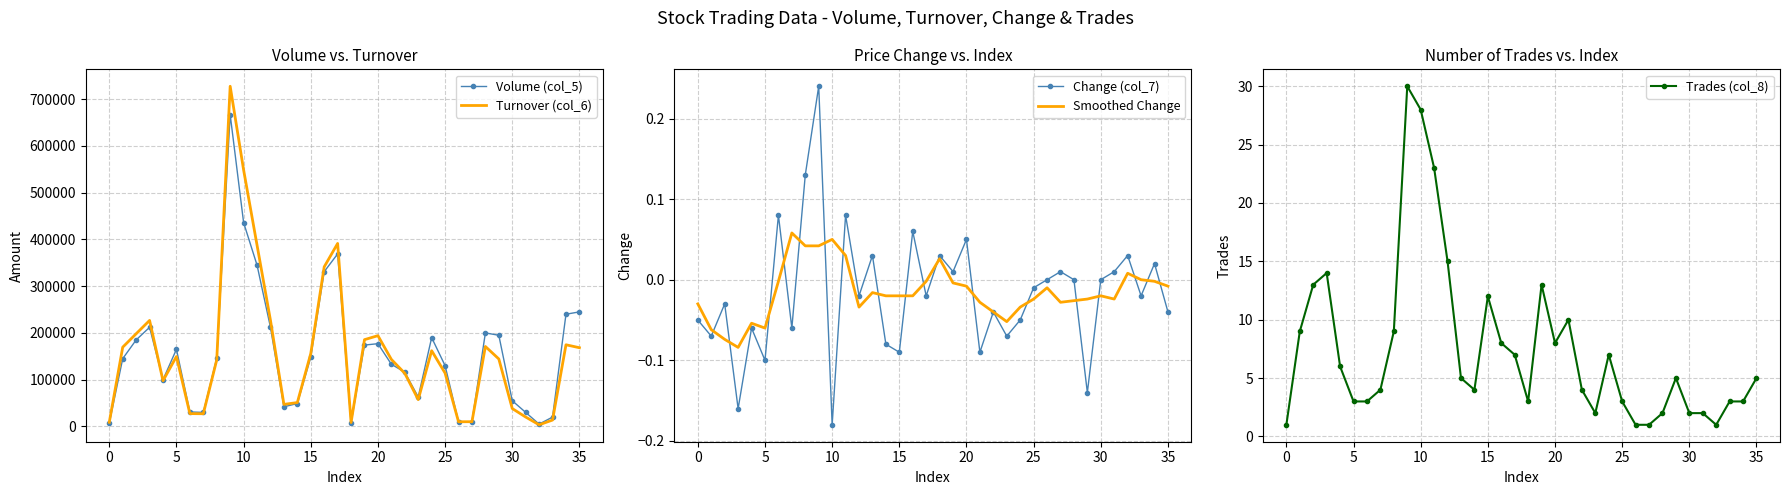

What are all the series names shown in the legend?

Volume (col_5), Turnover (col_6), Change (col_7), Smoothed Change, Trades (col_8)